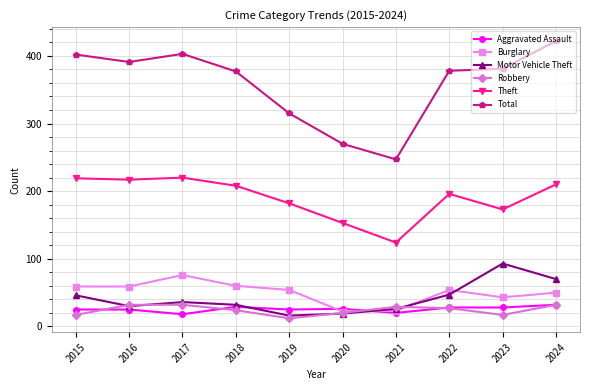

What is the value of the Aggravated Assault point at the 5th from the left?

25